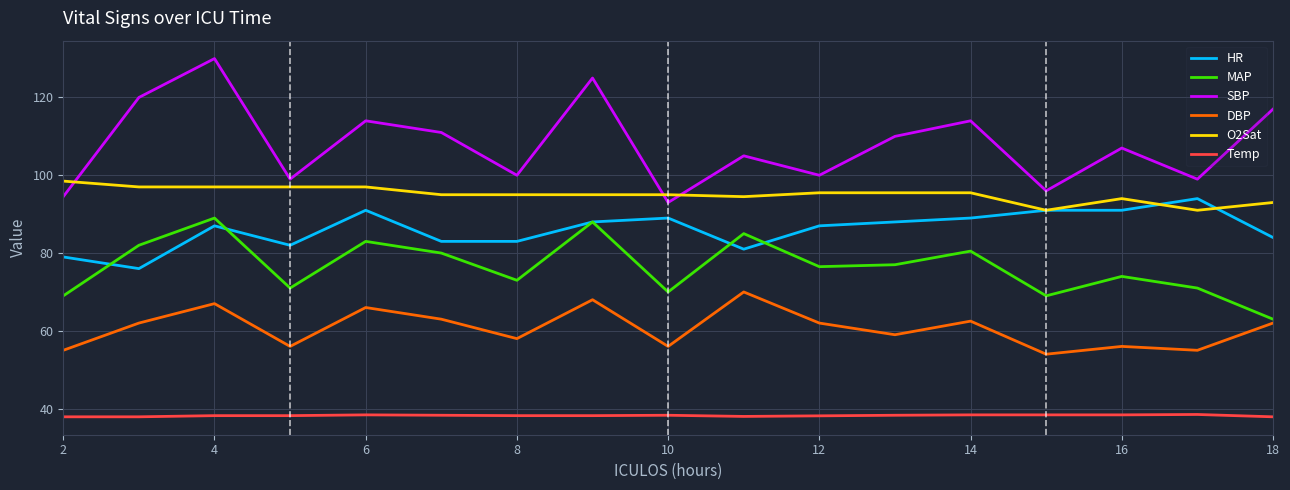

Which series has the largest range (max minus min)?

SBP